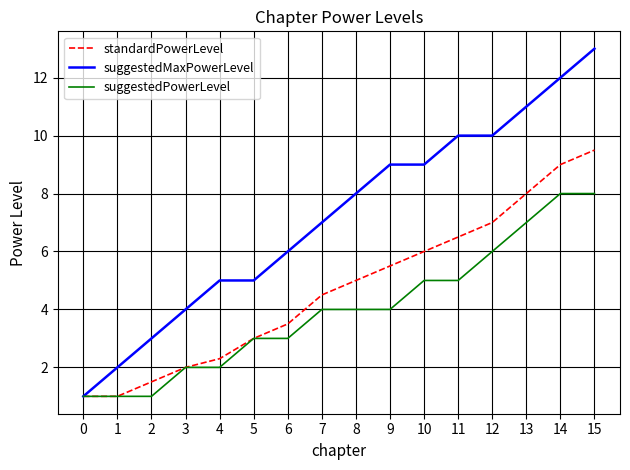

What is the total value across all series at 12?

23.0